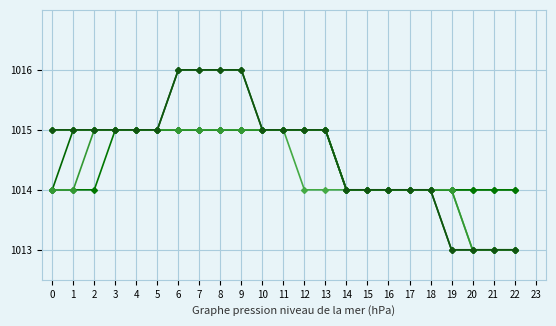

How many lines are shown in the chart?

6